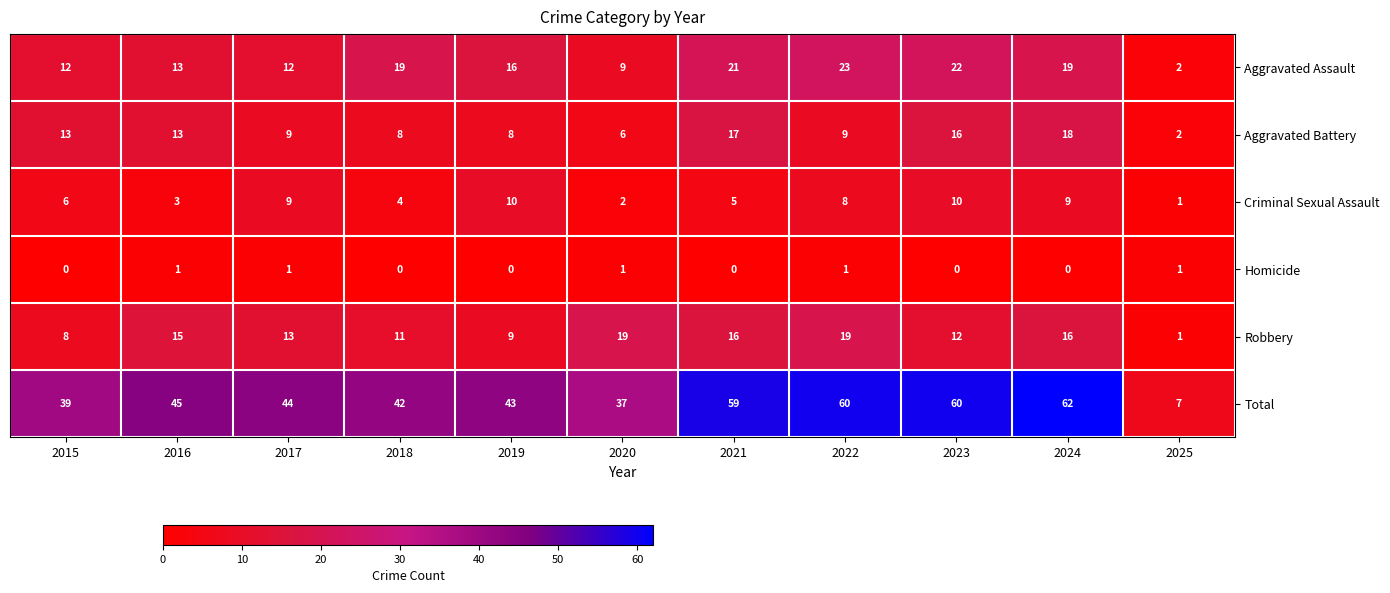

What is the spread (max minus min) of values at 2024?

62